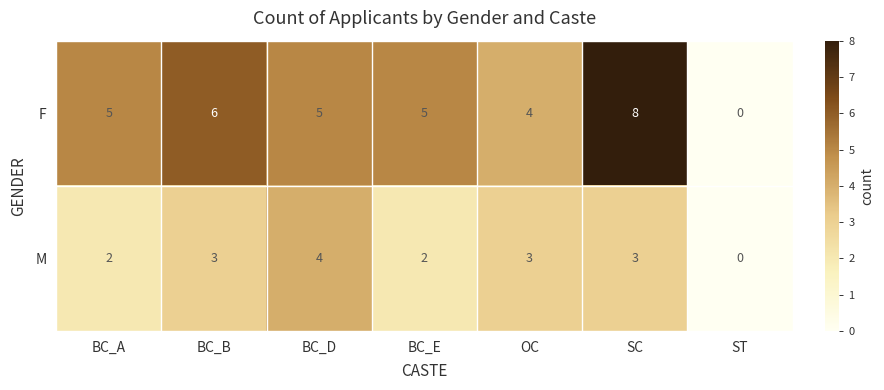

At how many categories does at least one series exceed 2?

6